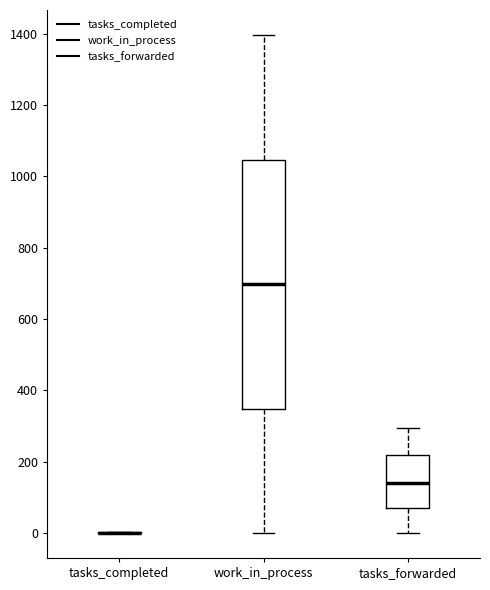

Reading left to right, transcribe this box plot: for each box, give where its median line is, the range the box spans, and where its two whiskers end, as read against the y-axis. The values are not printed on the chart, so give them approximately, as read against the axis.

tasks_completed: box collapsed to a line at 0, whiskers 0 to 0
work_in_process: median 700, box 340 to 1040, whiskers 0 to 1400
tasks_forwarded: median 140, box 80 to 220, whiskers 0 to 300